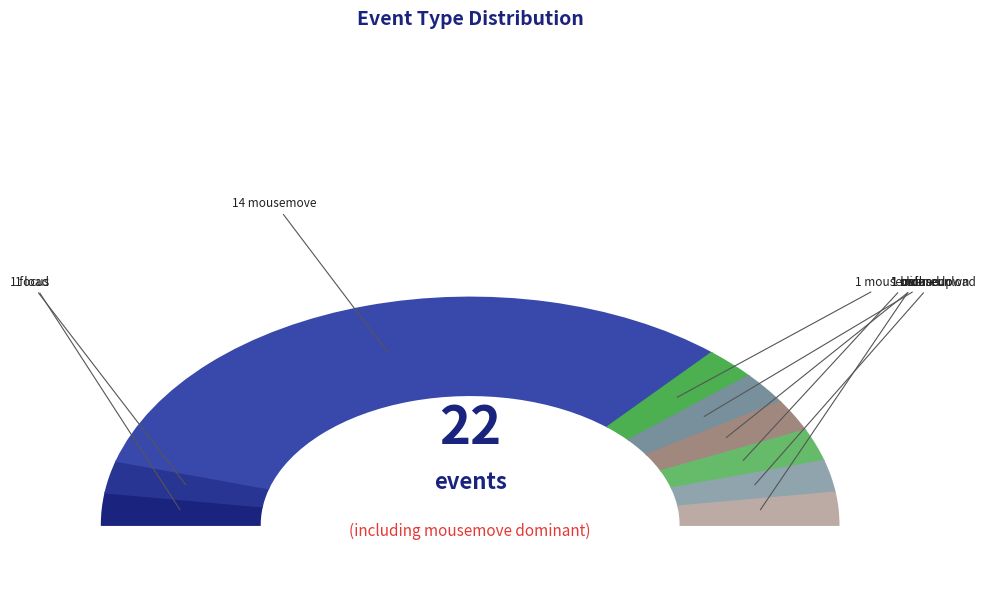

The load slice represents 5% of the pie. True or false?

True